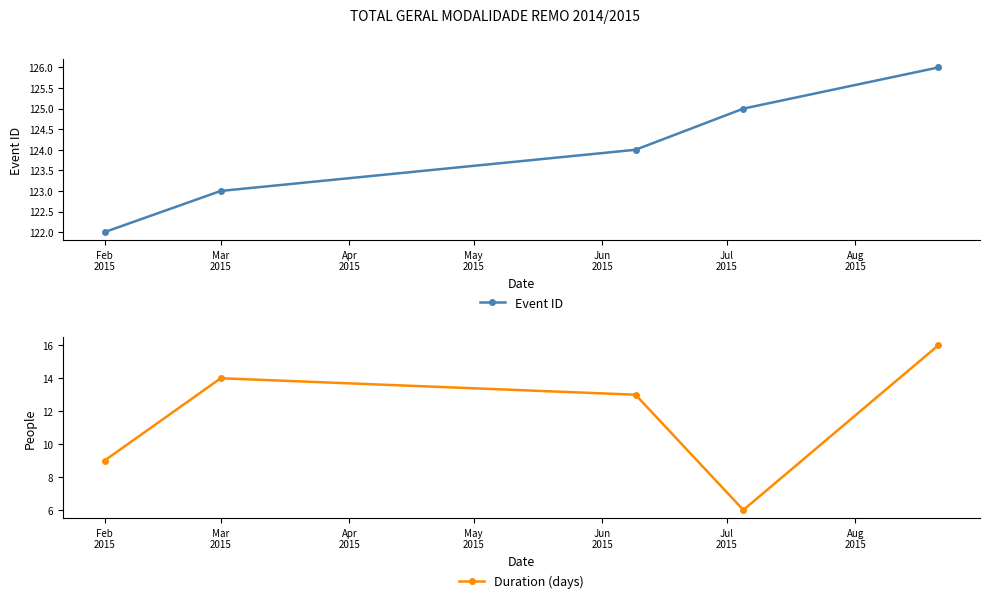

Which series has the largest total across all categories?

Event ID